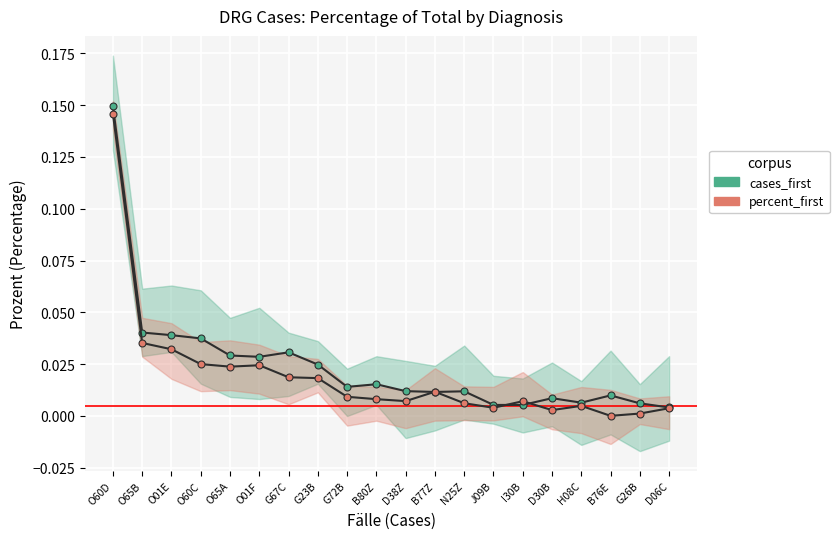

Reading left to right, extract all data points from this chart.

cases_first: O60D=0.1	O65B=0.0	O01E=0.0	O60C=0.0	O65A=0.0	O01F=0.0	G67C=0.0	G23B=0.0	G72B=0.0	B80Z=0.0	D38Z=0.0	B77Z=0.0	N25Z=0.0	J09B=0.0	I30B=0.0	D30B=0.0	H08C=0.0	B76E=0.0	G26B=0.0	D06C=0.0
percent_first: O60D=0.1	O65B=0.0	O01E=0.0	O60C=0.0	O65A=0.0	O01F=0.0	G67C=0.0	G23B=0.0	G72B=0.0	B80Z=0.0	D38Z=0.0	B77Z=0.0	N25Z=0.0	J09B=0.0	I30B=0.0	D30B=0.0	H08C=0.0	B76E=0.0	G26B=0.0	D06C=0.0